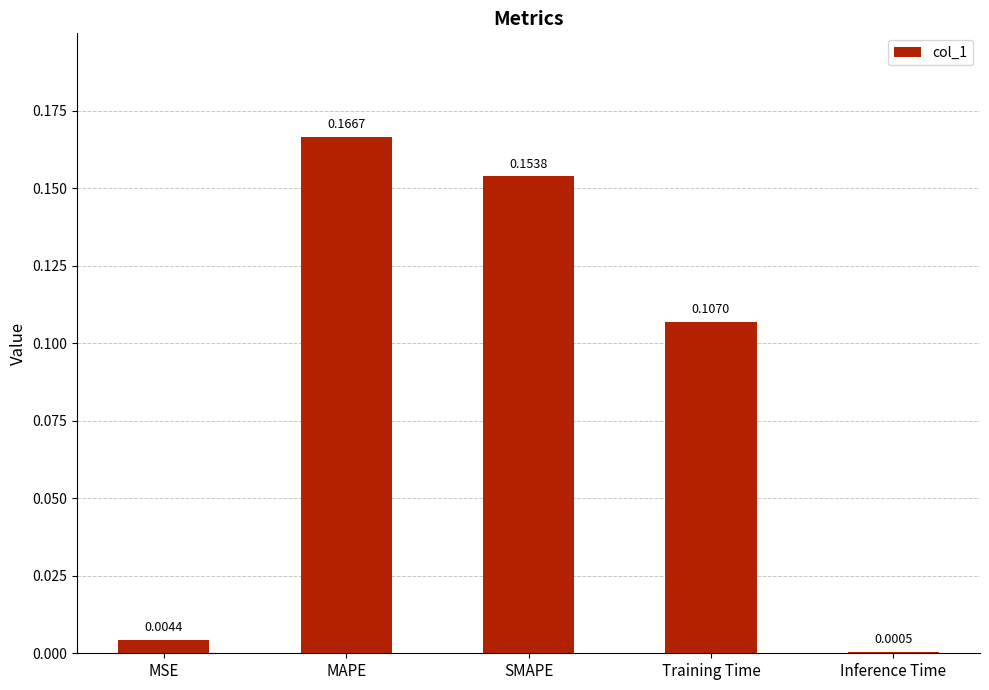

Are the bars horizontal?

No